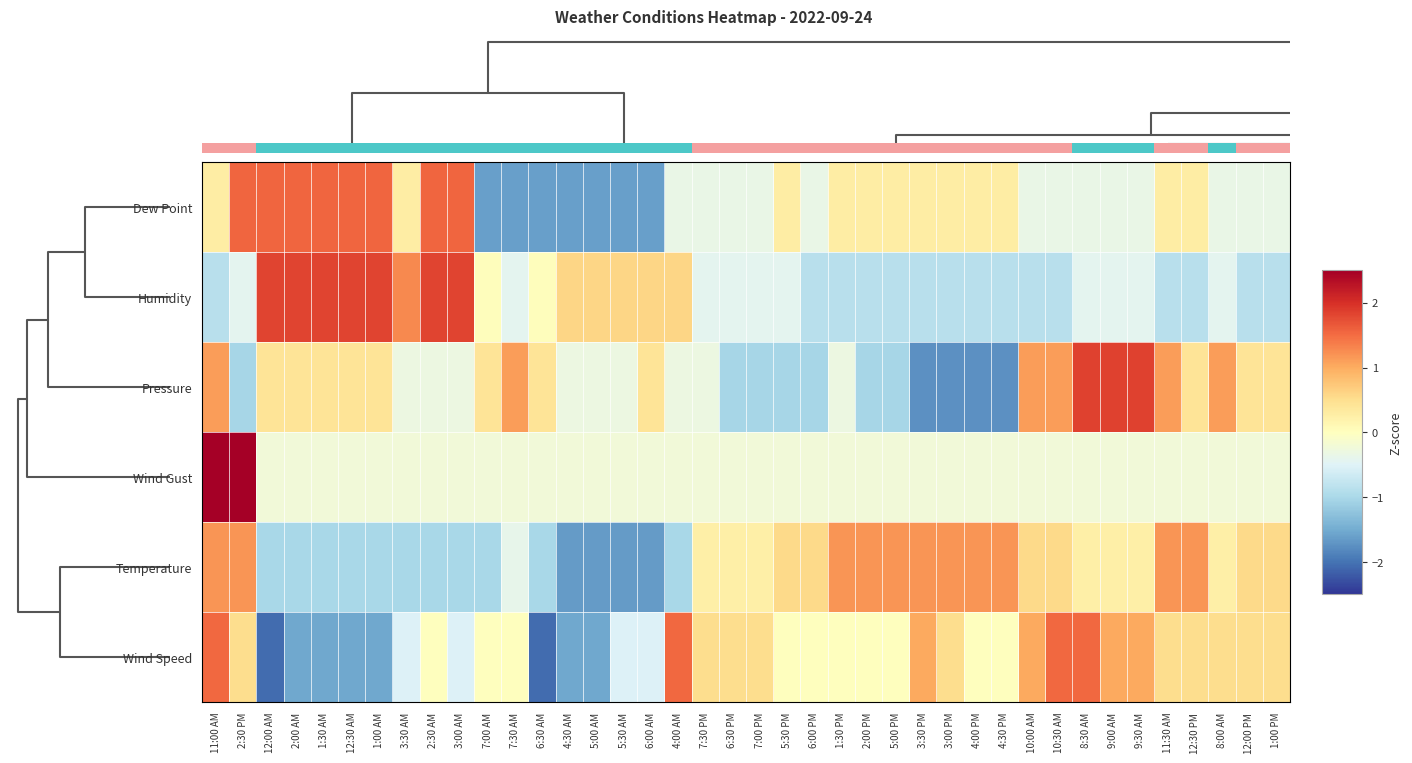

What is the difference between the maximum and second lowest values in the Temperature series?

2.8